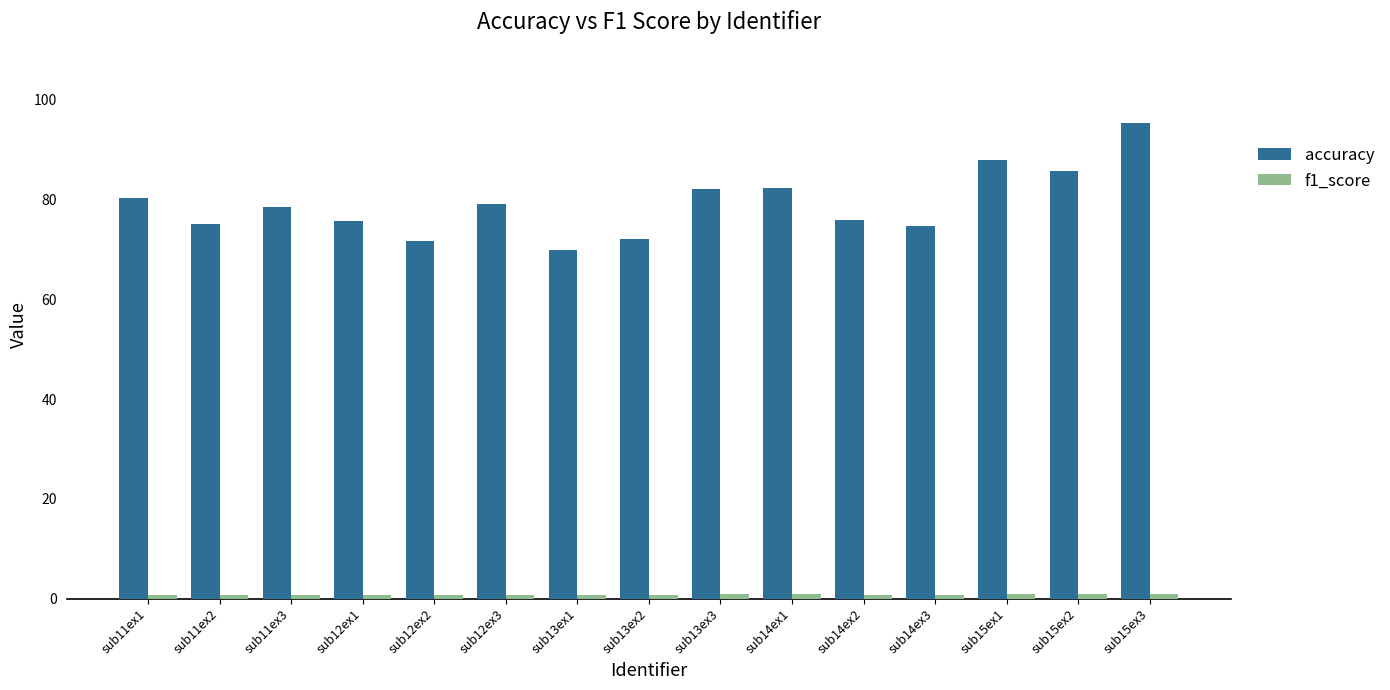

How many data points in accuracy are above 78?

8